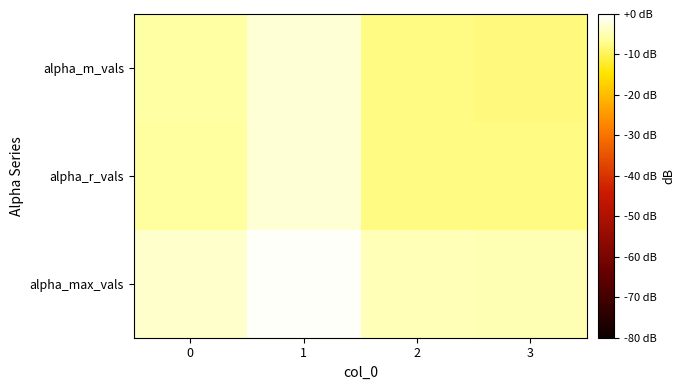

Reading left to right, transcribe all the data shown in this chart.

alpha_max_vals: 0=-3.3	1=-0.5	2=-4.6	3=-4.7
alpha_r_vals: 0=-6.0	1=-2.6	2=-7.6	3=-7.7
alpha_m_vals: 0=-5.9	1=-2.6	2=-7.6	3=-7.8